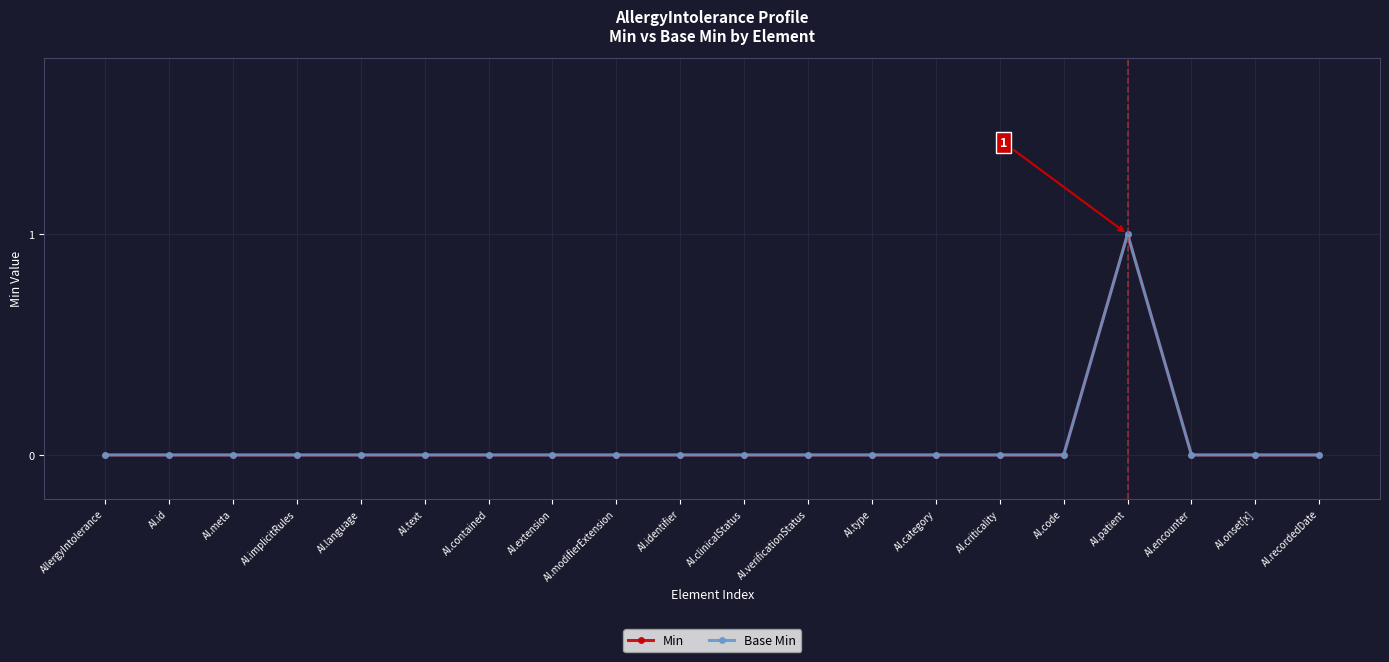

What is the sum of all Base Min values?

1